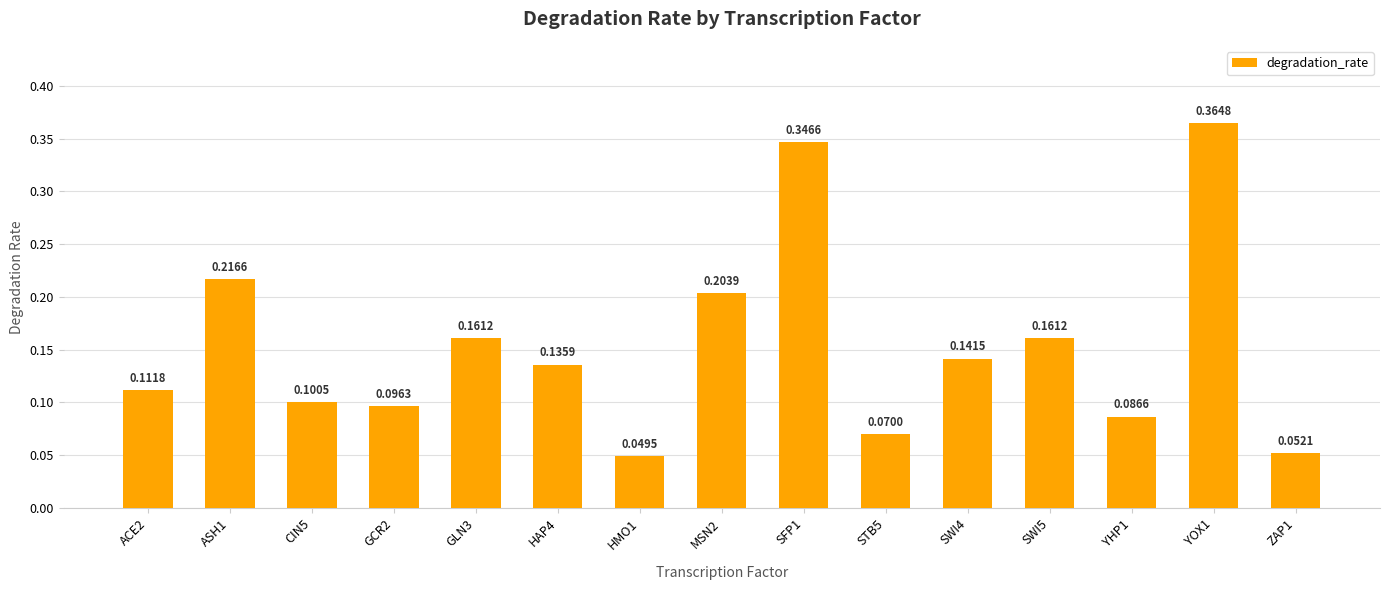

Reading right to left, what are all the values shown in this chart?

ZAP1=0.1	YOX1=0.4	YHP1=0.1	SWI5=0.2	SWI4=0.1	STB5=0.1	SFP1=0.3	MSN2=0.2	HMO1=0.0	HAP4=0.1	GLN3=0.2	GCR2=0.1	CIN5=0.1	ASH1=0.2	ACE2=0.1